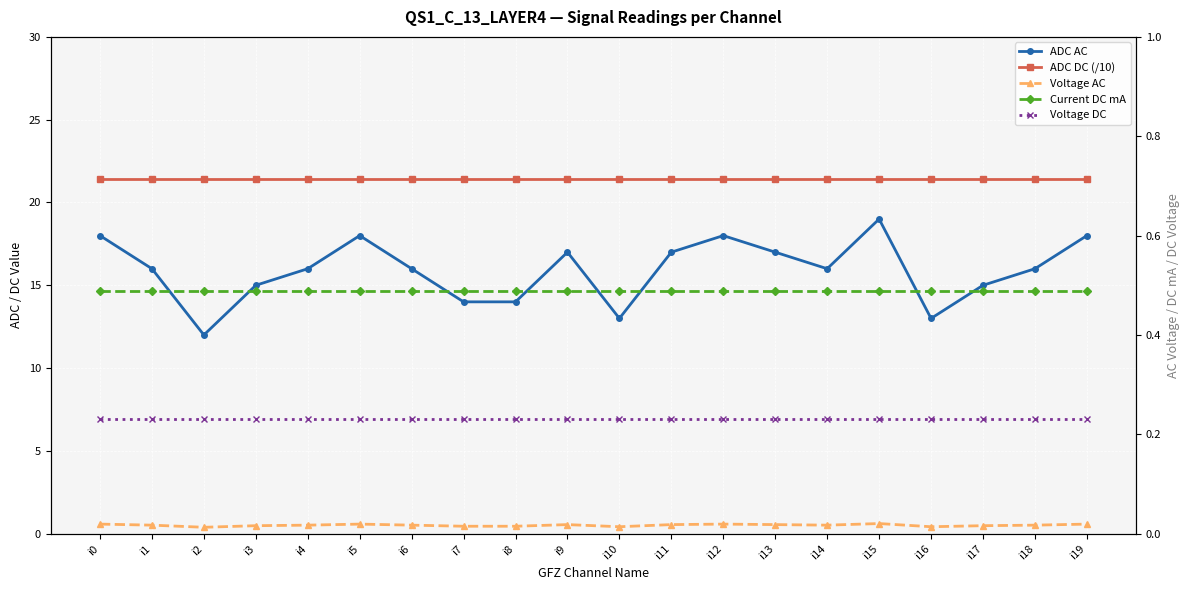

How many series are shown in this chart?

5